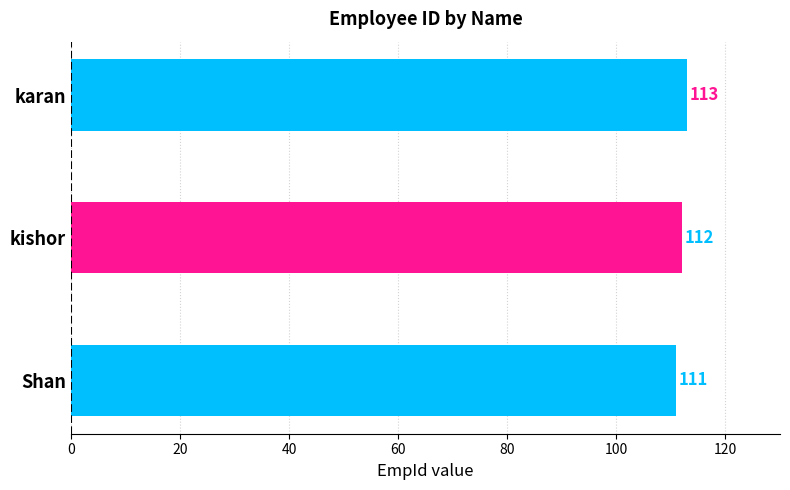

Where is the data nearest to the value 112?

kishor